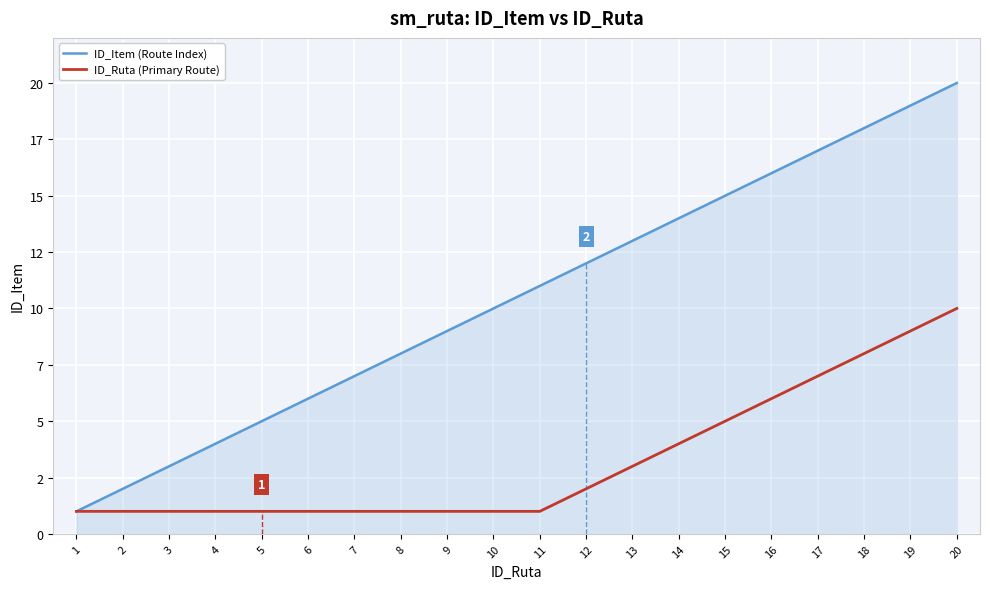

Reading right to left, extract all data points from this chart.

ID_Item (Route Index): 20=20	19=19	18=18	17=17	16=16	15=15	14=14	13=13	12=12	11=11	10=10	9=9	8=8	7=7	6=6	5=5	4=4	3=3	2=2	1=1
ID_Ruta (Primary Route): 20=10	19=9	18=8	17=7	16=6	15=5	14=4	13=3	12=2	11=1	10=1	9=1	8=1	7=1	6=1	5=1	4=1	3=1	2=1	1=1